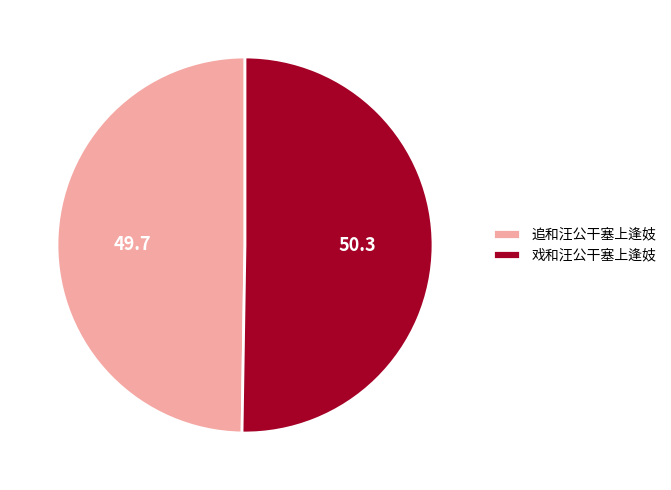

Rank the categories by value from highest to lowest.

戏和汪公干塞上逢妓, 追和汪公干塞上逢妓